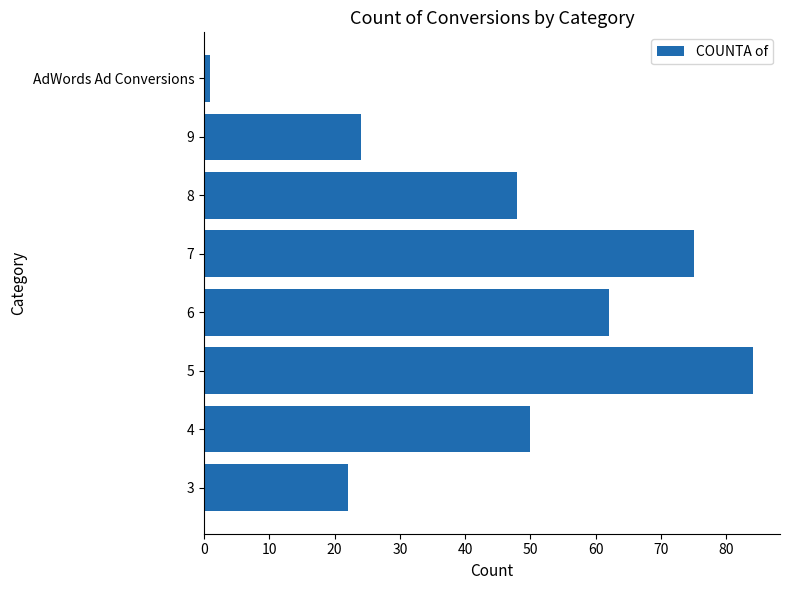

Rank the categories by value from lowest to highest.

AdWords Ad Conversions, 3, 9, 8, 4, 6, 7, 5